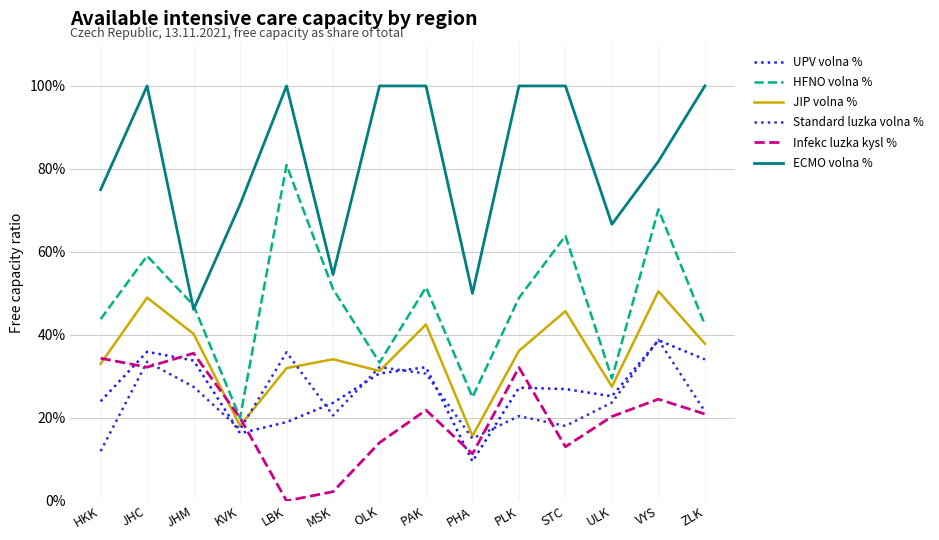

True or false: JIP volna % and ECMO volna % intersect in this chart.

False